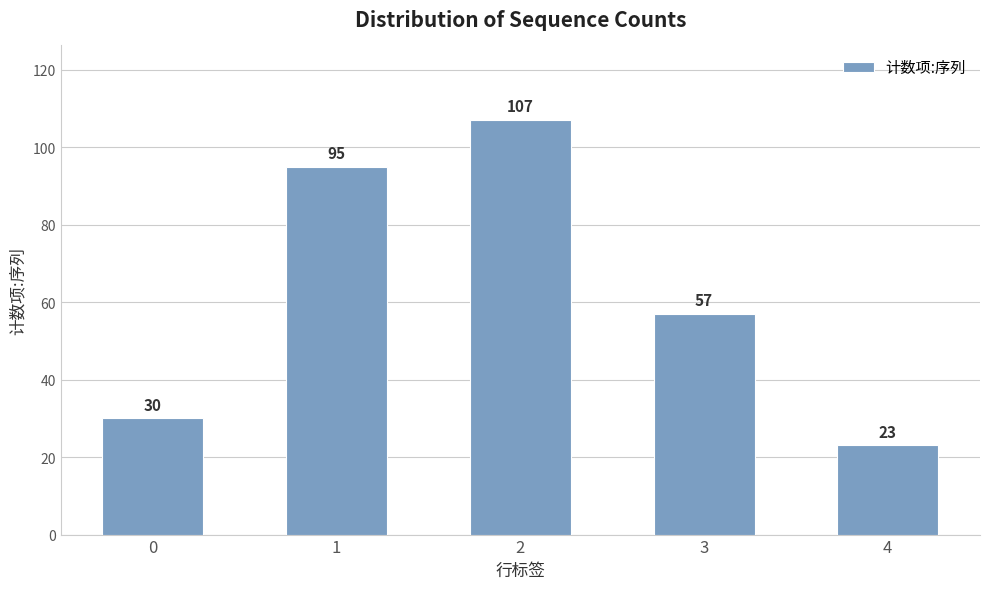

Rank the categories by value from highest to lowest.

2, 1, 3, 0, 4